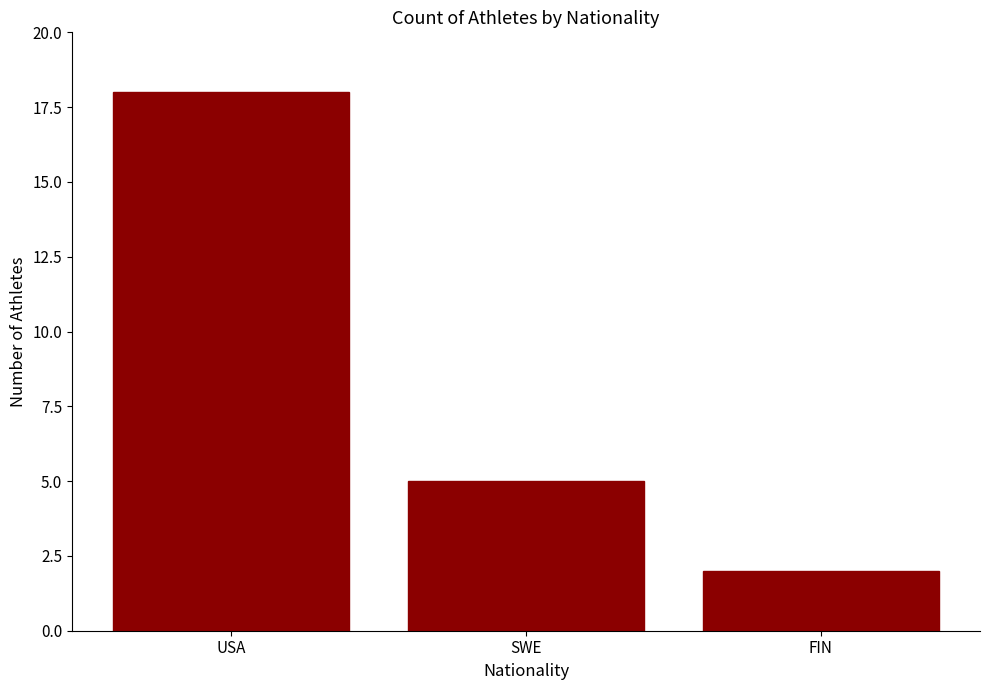

List the labels in order of value, smallest first.

FIN, SWE, USA